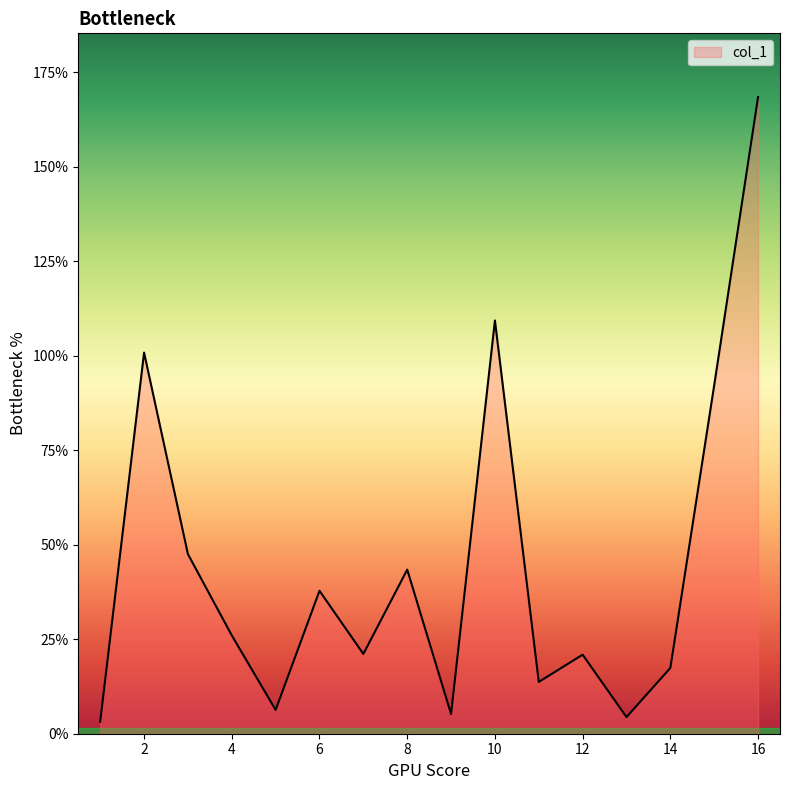

What is the maximum value shown in the chart?

168.4